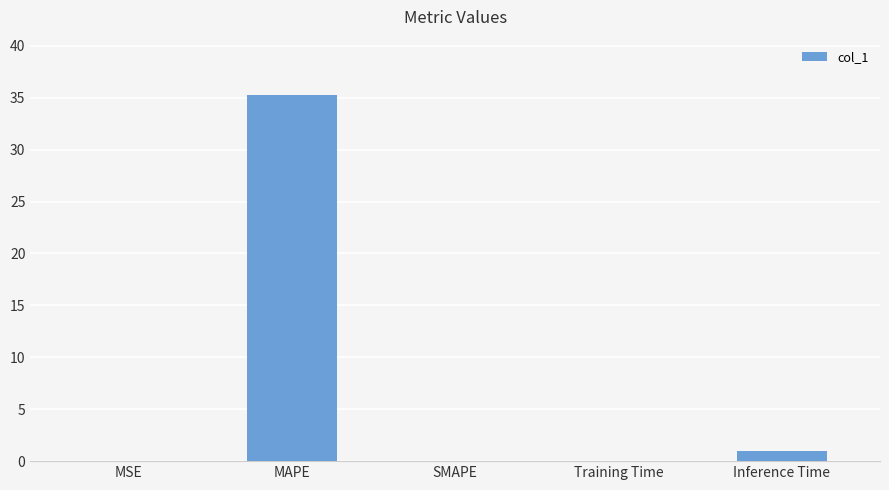

Where is the data nearest to the value 17?

Inference Time